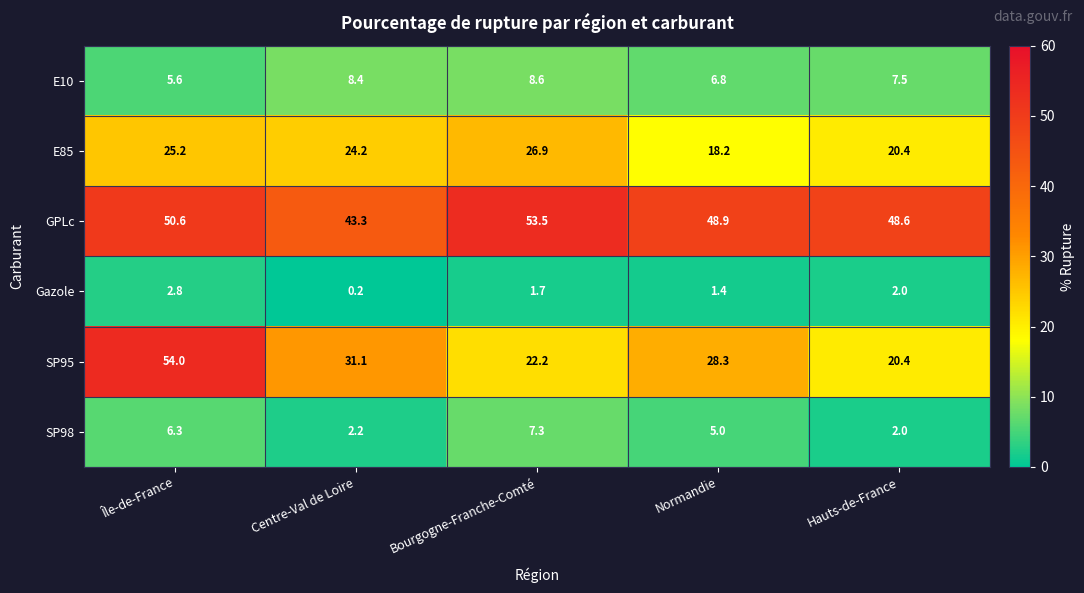

Which series has the widest spread of values?

SP95